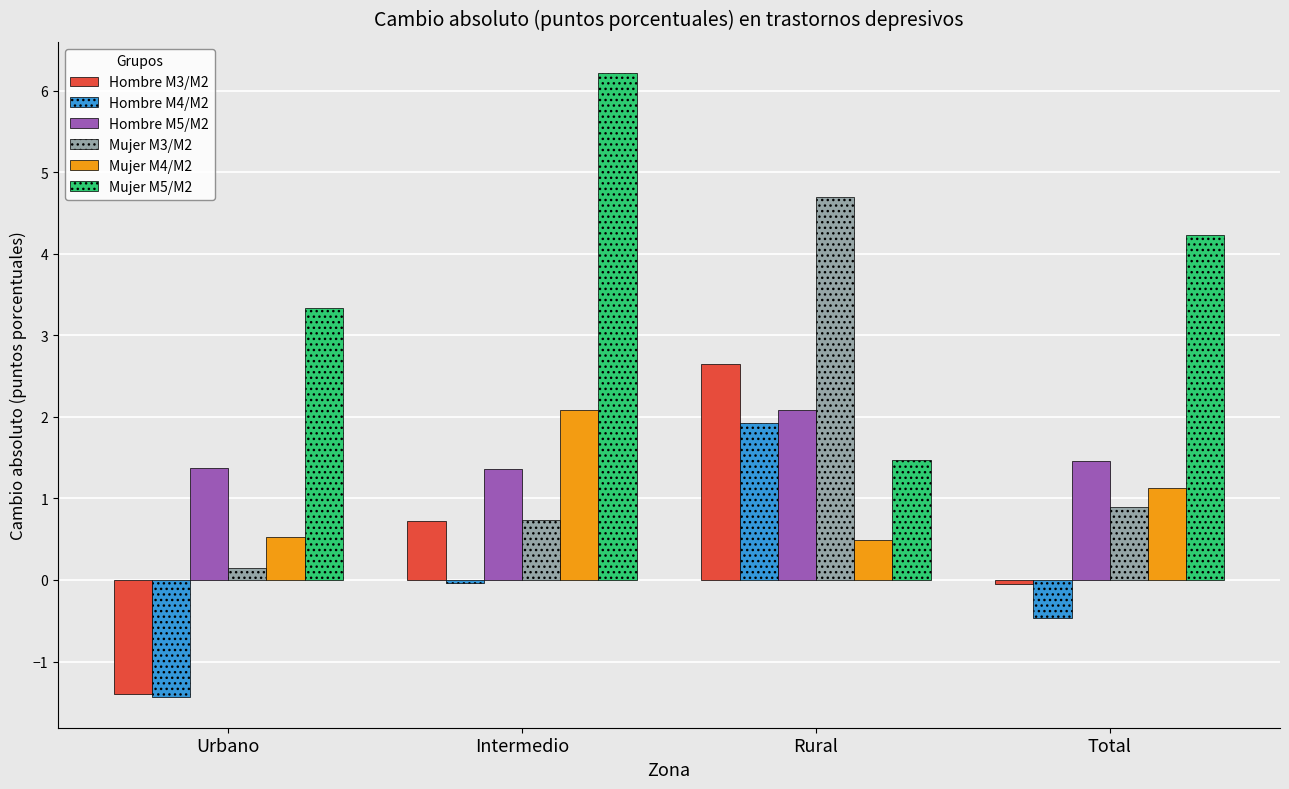

Between Urbano and Total, which series saw the biggest shift?

Hombre M3/M2